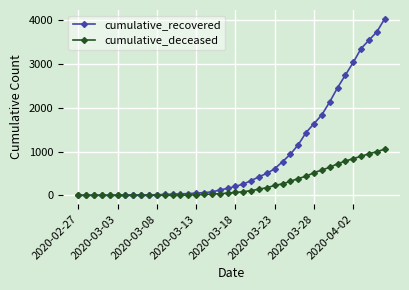

How many series are shown in this chart?

2